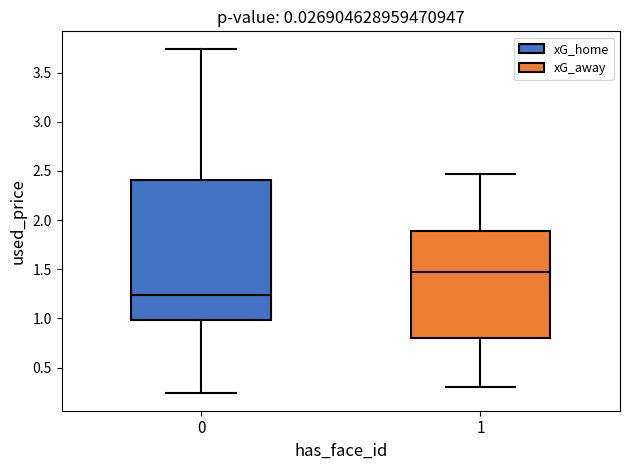

Reading left to right, transcribe this box plot: for each box, give where its median line is, the range the box spans, and where its two whiskers end, as read against the y-axis. The values are not printed on the chart, so give them approximately, as read against the axis.

0: median 1.25, box 1.00 to 2.40, whiskers 0.25 to 3.75
1: median 1.45, box 0.80 to 1.90, whiskers 0.30 to 2.45